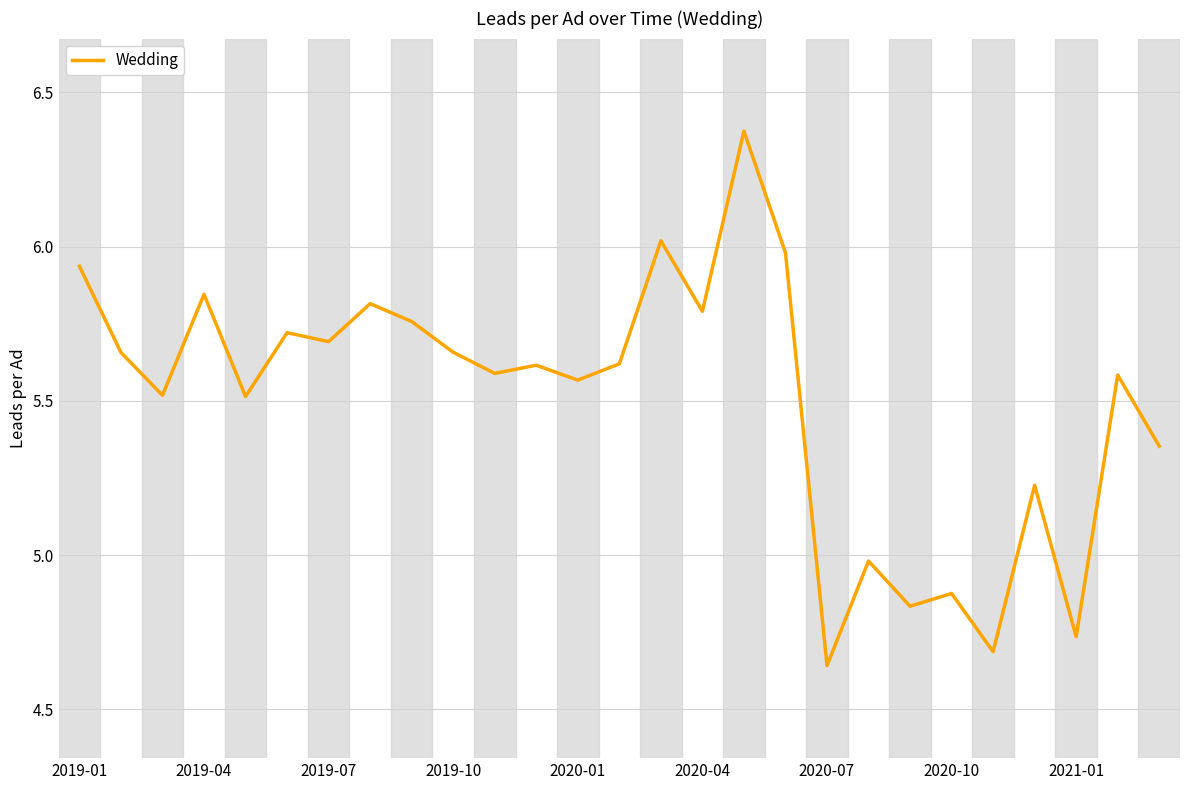

Approximately how many times larger is the value at 2019-04 compared to 2021-01?

1.2